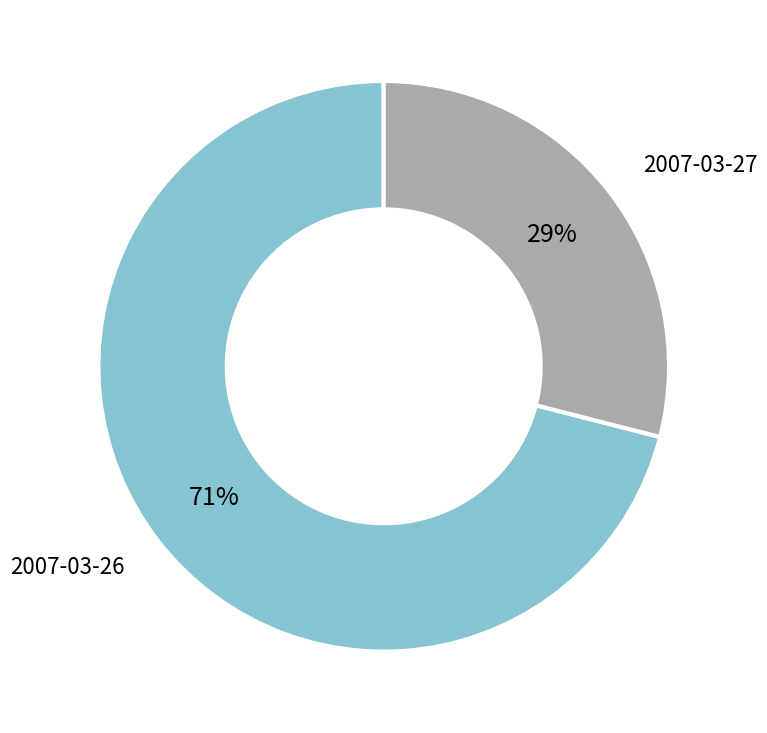

Approximately how many times larger is the value at 2007-03-27 compared to 2007-03-26?

0.4